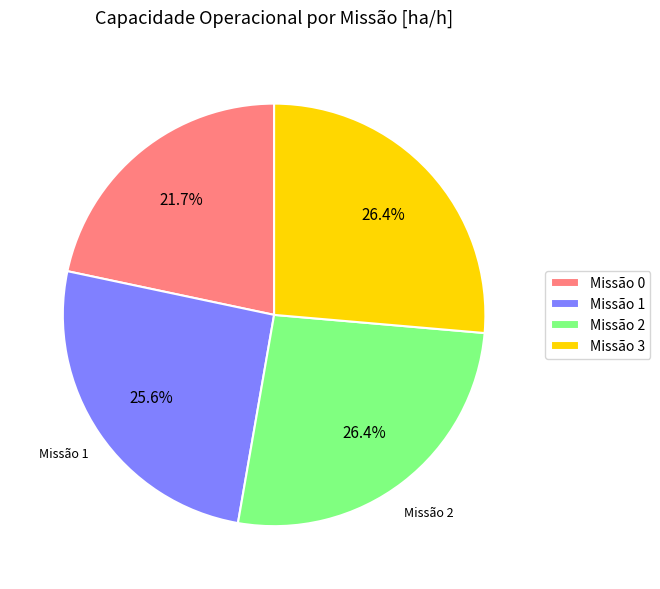

Is there a majority slice in this chart?

No